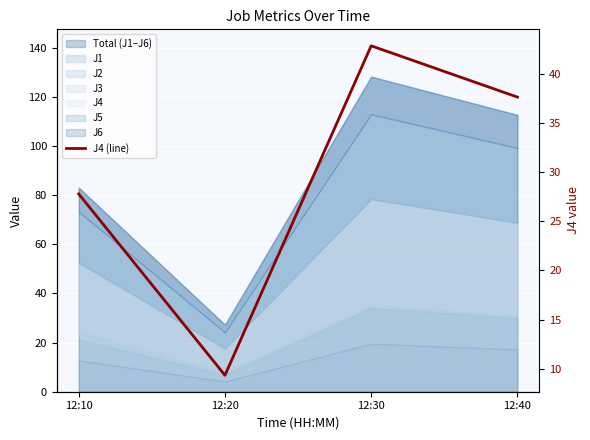

What value does the data have at 12:10?

27.8